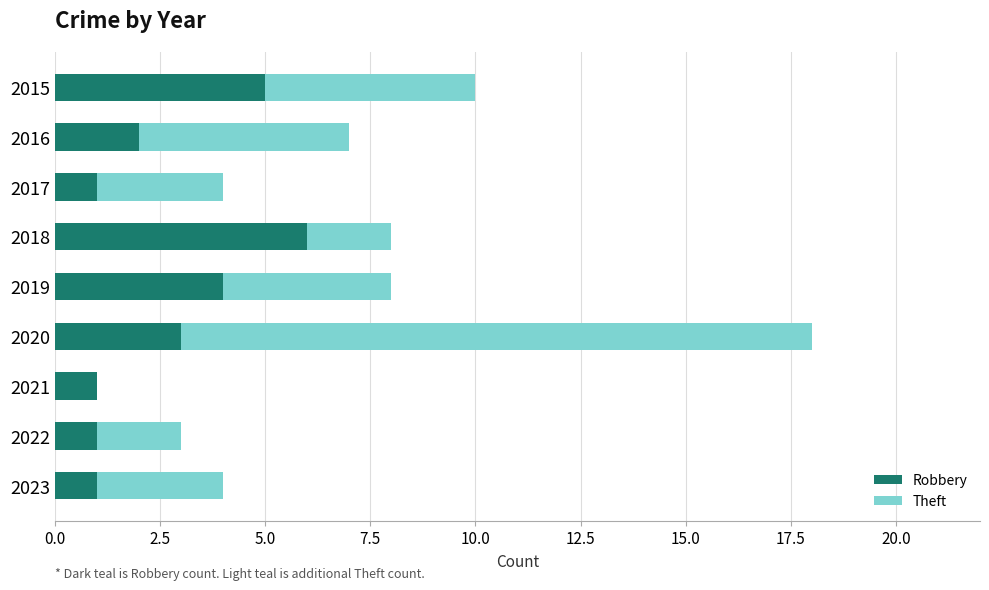

The Robbery series shows 1 at 2023. True or false?

True